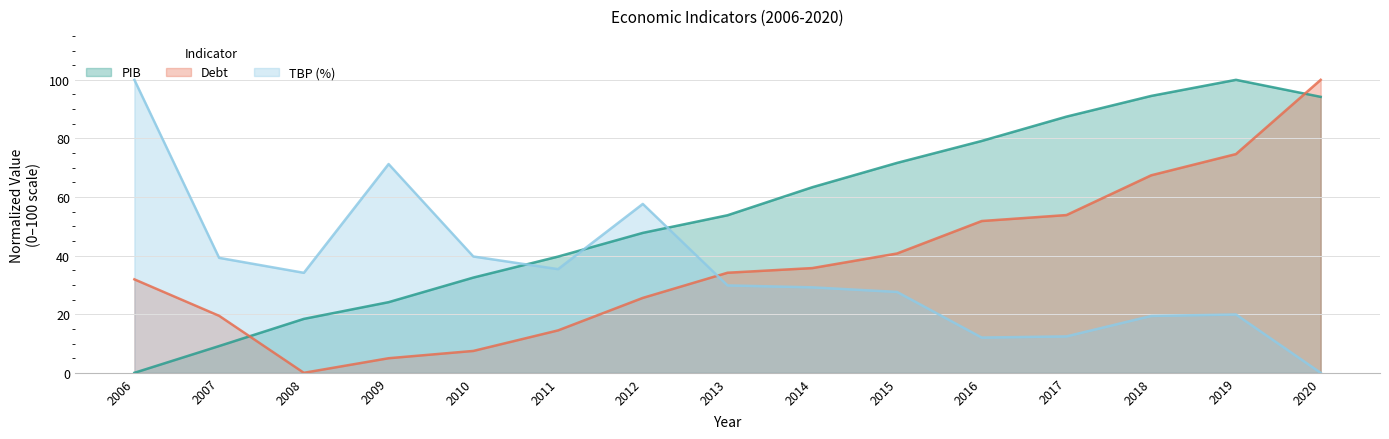

Read the TBP (%) value at 2013.

29.8